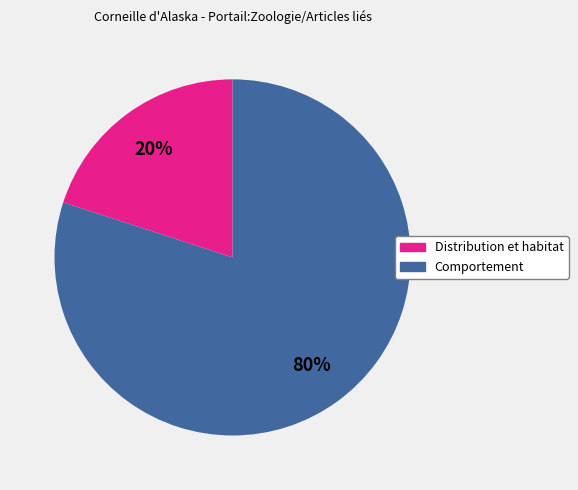

What is the largest slice in the pie chart?

Comportement